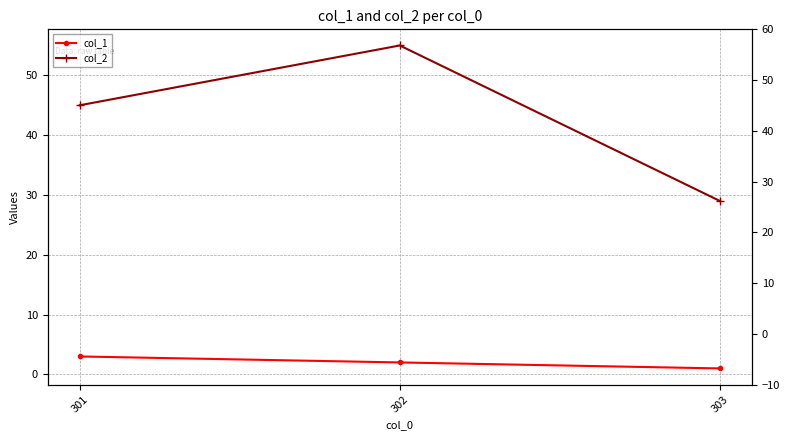

What is the value of the col_1 point at the 2nd from the left?

2